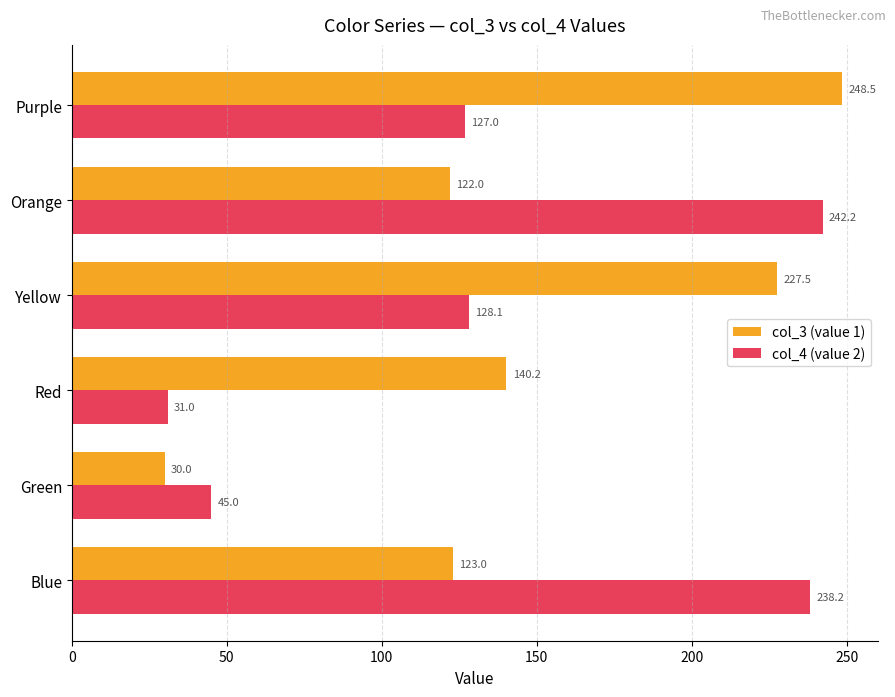

The value of col_4 (value 2) at Orange is 242.2. True or false?

True